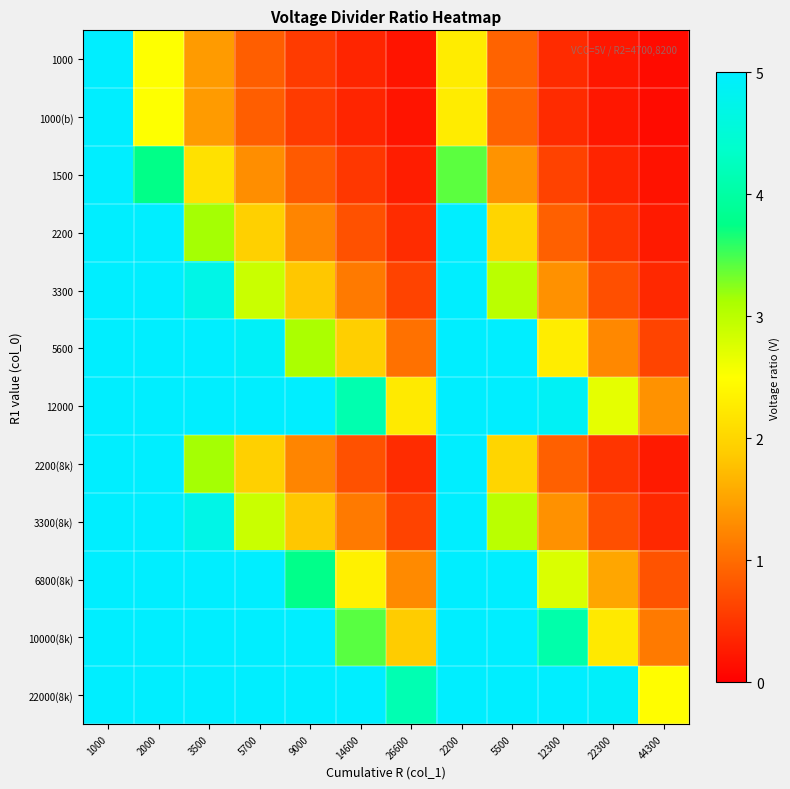

Reading left to right, extract all data points from this chart.

1000: 1000=5.0	2000=2.5	3500=1.4	5700=0.9	9000=0.6	14600=0.3	26600=0.2	2200=2.3	5500=0.9	12300=0.4	22300=0.2	44300=0.1
1000(b): 1000=5.0	2000=2.5	3500=1.4	5700=0.9	9000=0.6	14600=0.3	26600=0.2	2200=2.3	5500=0.9	12300=0.4	22300=0.2	44300=0.1
1500: 1000=5.0	2000=3.8	3500=2.1	5700=1.3	9000=0.8	14600=0.5	26600=0.3	2200=3.4	5500=1.4	12300=0.6	22300=0.3	44300=0.2
2200: 1000=5.0	2000=5.0	3500=3.1	5700=1.9	9000=1.2	14600=0.8	26600=0.4	2200=5.0	5500=2.0	12300=0.9	22300=0.5	44300=0.2
3300: 1000=5.0	2000=5.0	3500=4.7	5700=2.9	9000=1.8	14600=1.1	26600=0.6	2200=5.0	5500=3.0	12300=1.3	22300=0.7	44300=0.4
5600: 1000=5.0	2000=5.0	3500=5.0	5700=4.9	9000=3.1	14600=1.9	26600=1.1	2200=5.0	5500=5.0	12300=2.3	22300=1.3	44300=0.6
12000: 1000=5.0	2000=5.0	3500=5.0	5700=5.0	9000=5.0	14600=4.1	26600=2.3	2200=5.0	5500=5.0	12300=4.9	22300=2.7	44300=1.4
2200(8k): 1000=5.0	2000=5.0	3500=3.1	5700=1.9	9000=1.2	14600=0.8	26600=0.4	2200=5.0	5500=2.0	12300=0.9	22300=0.5	44300=0.2
3300(8k): 1000=5.0	2000=5.0	3500=4.7	5700=2.9	9000=1.8	14600=1.1	26600=0.6	2200=5.0	5500=3.0	12300=1.3	22300=0.7	44300=0.4
6800(8k): 1000=5.0	2000=5.0	3500=5.0	5700=5.0	9000=3.8	14600=2.3	26600=1.3	2200=5.0	5500=5.0	12300=2.8	22300=1.5	44300=0.8
10000(8k): 1000=5.0	2000=5.0	3500=5.0	5700=5.0	9000=5.0	14600=3.4	26600=1.9	2200=5.0	5500=5.0	12300=4.1	22300=2.2	44300=1.1
22000(8k): 1000=5.0	2000=5.0	3500=5.0	5700=5.0	9000=5.0	14600=5.0	26600=4.1	2200=5.0	5500=5.0	12300=5.0	22300=4.9	44300=2.5